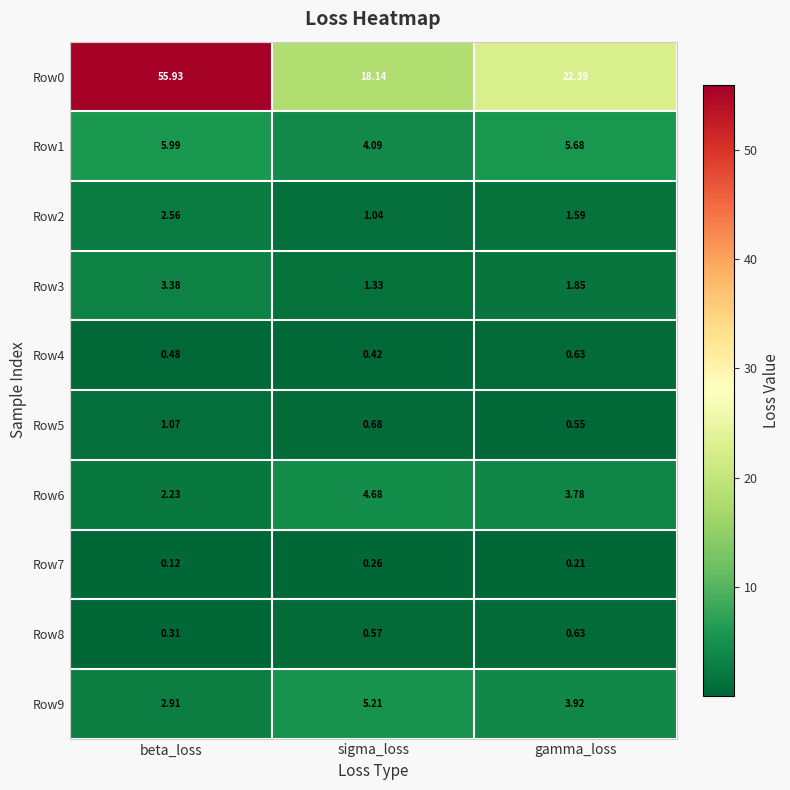

At how many categories does at least one series exceed 13?

3